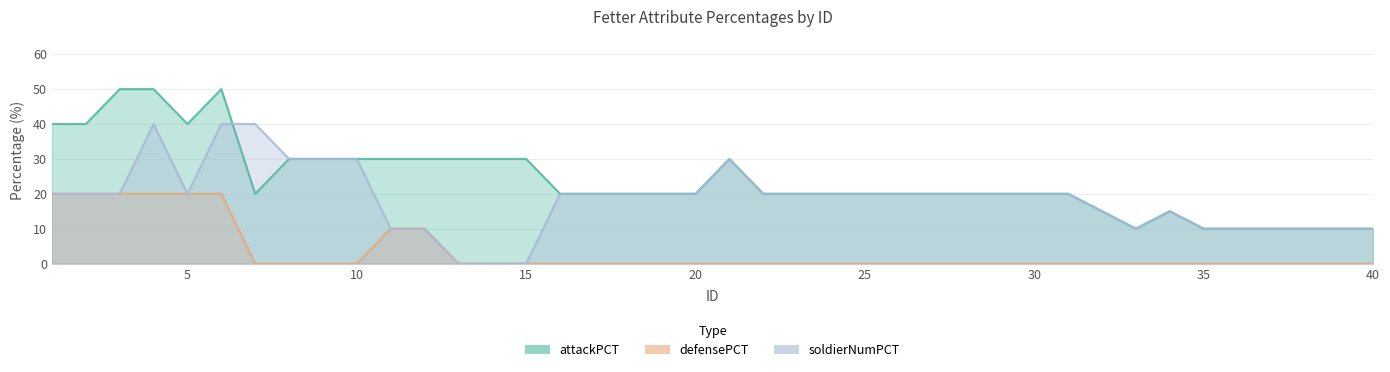

How many positive values does the soldierNumPCT series have?

37